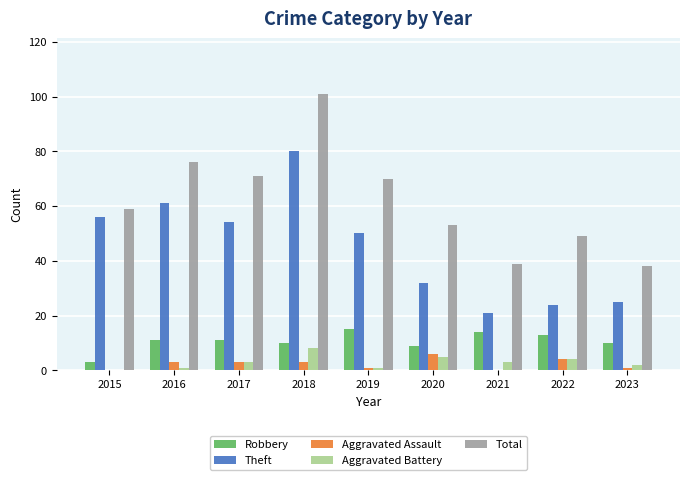

Which label corresponds to the largest value in the chart?

2018